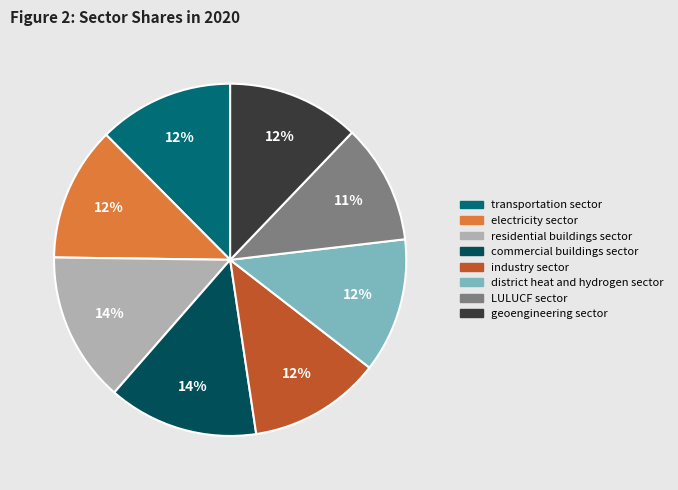

Is the sum of industry sector and LULUCF sector greater than half?

No